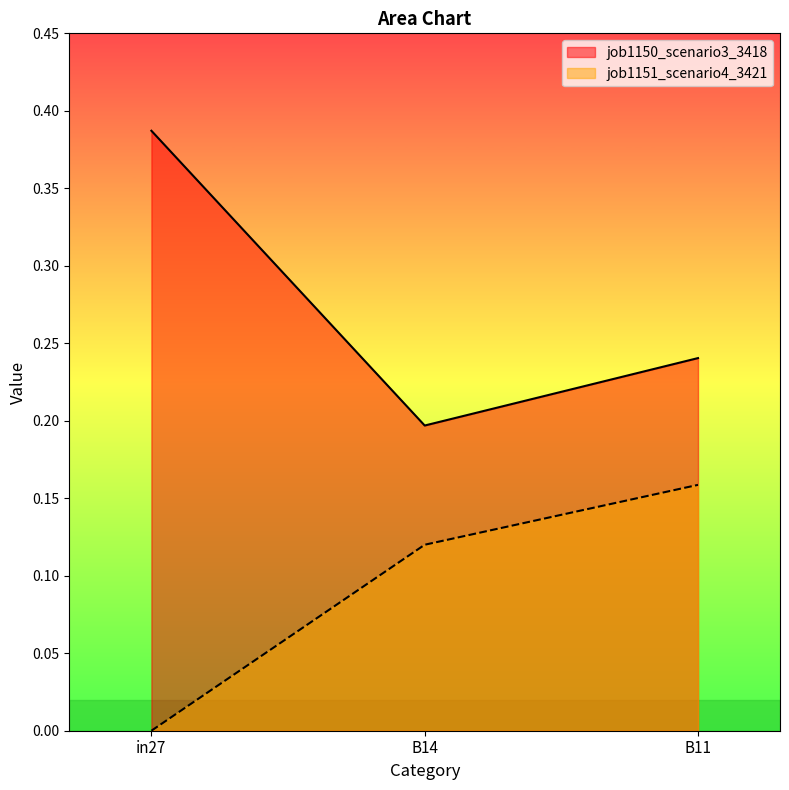

What is the difference between the job1151_scenario4_3421 values at B14 and in27?

0.1